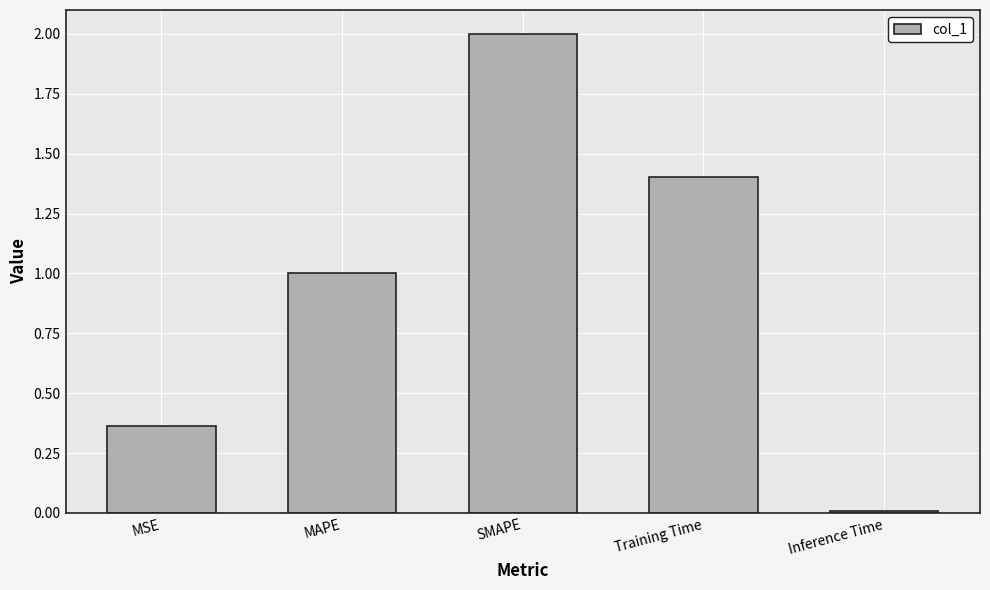

Rank the categories by value from lowest to highest.

Inference Time, MSE, MAPE, Training Time, SMAPE